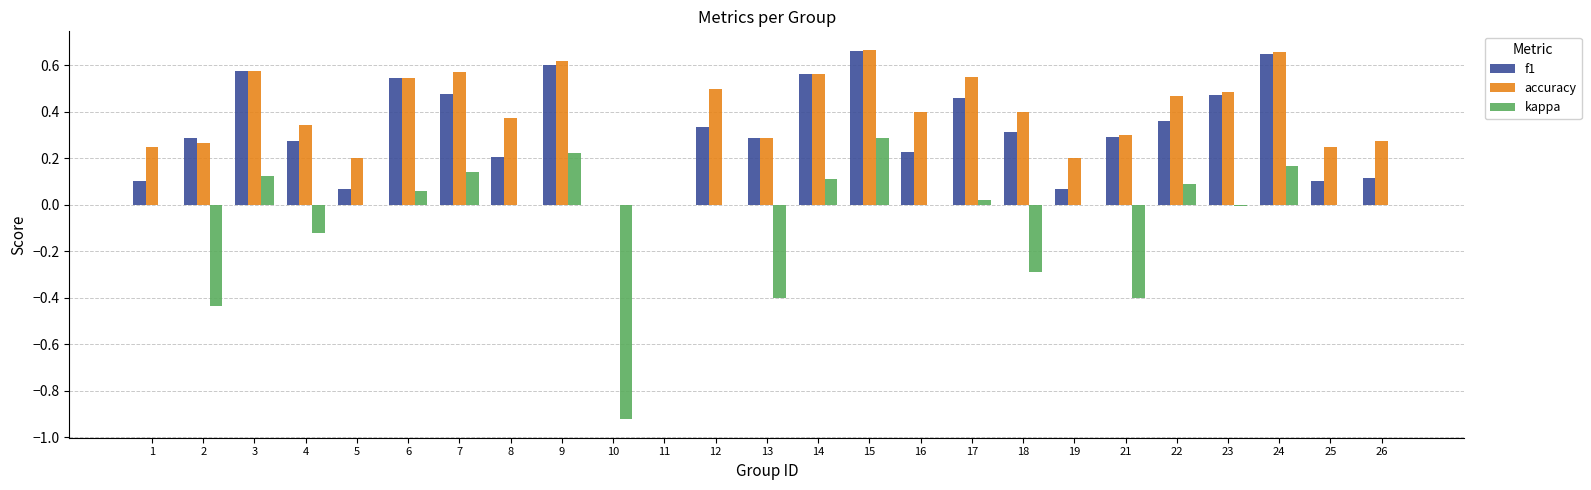

What is the sum of the f1 values at 14 and 12?

0.9